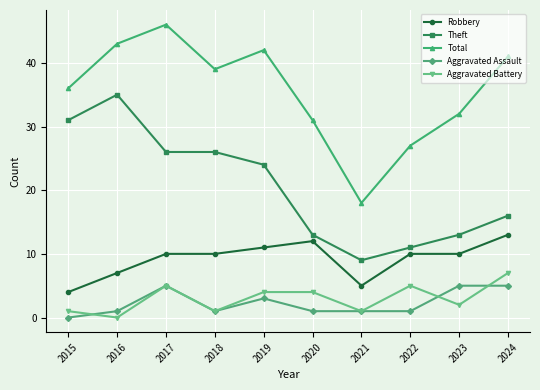

What is the difference between the highest and lowest values at 2017?

41